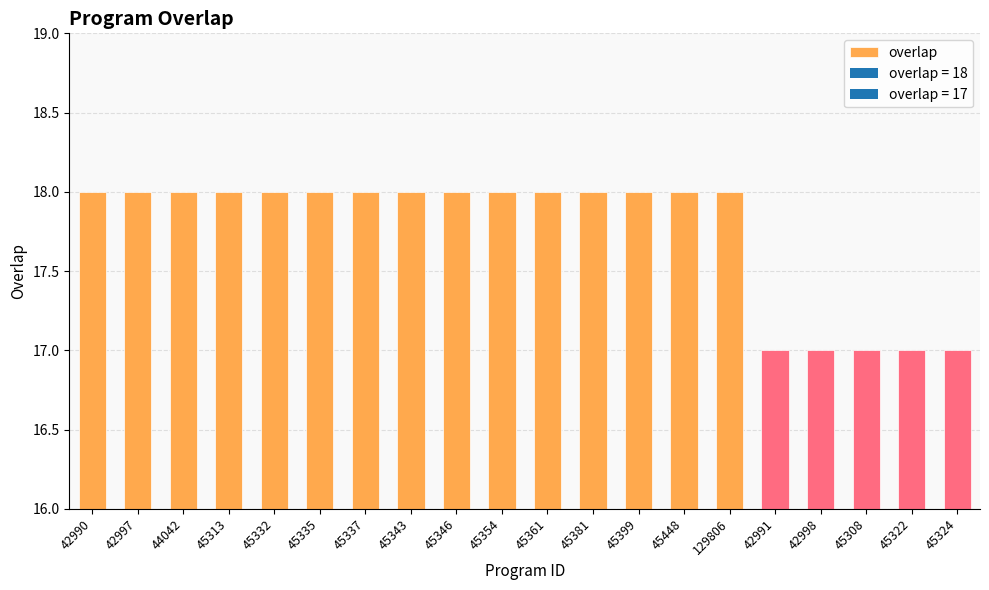

Read the value at 45448.

18